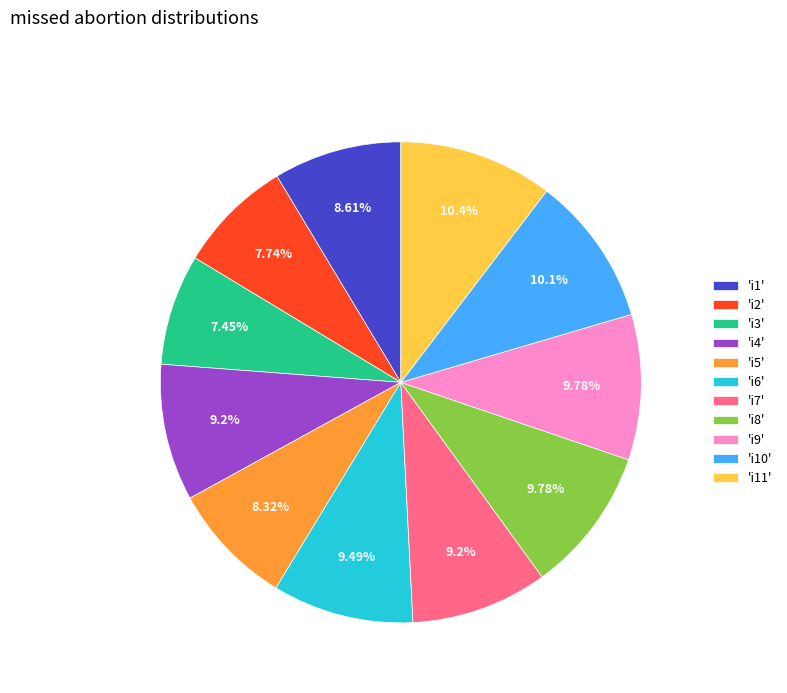

Does 'i9' represent more than half of the total?

No